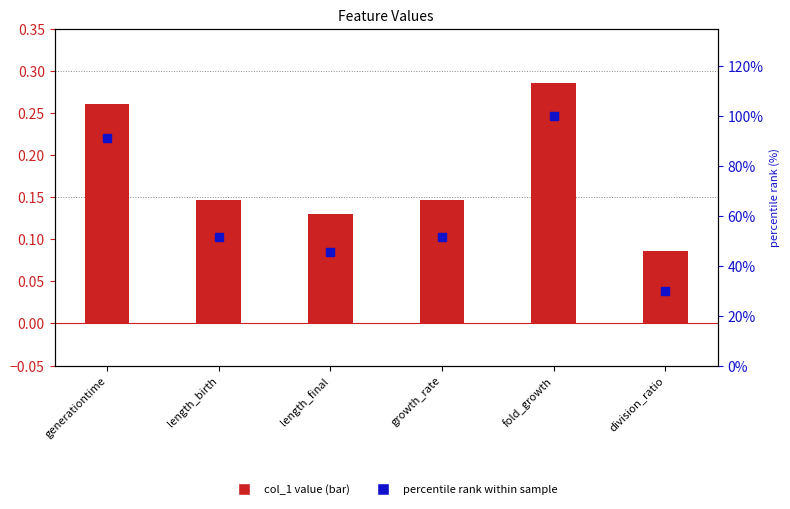

Which series has the largest total across all categories?

percentile rank